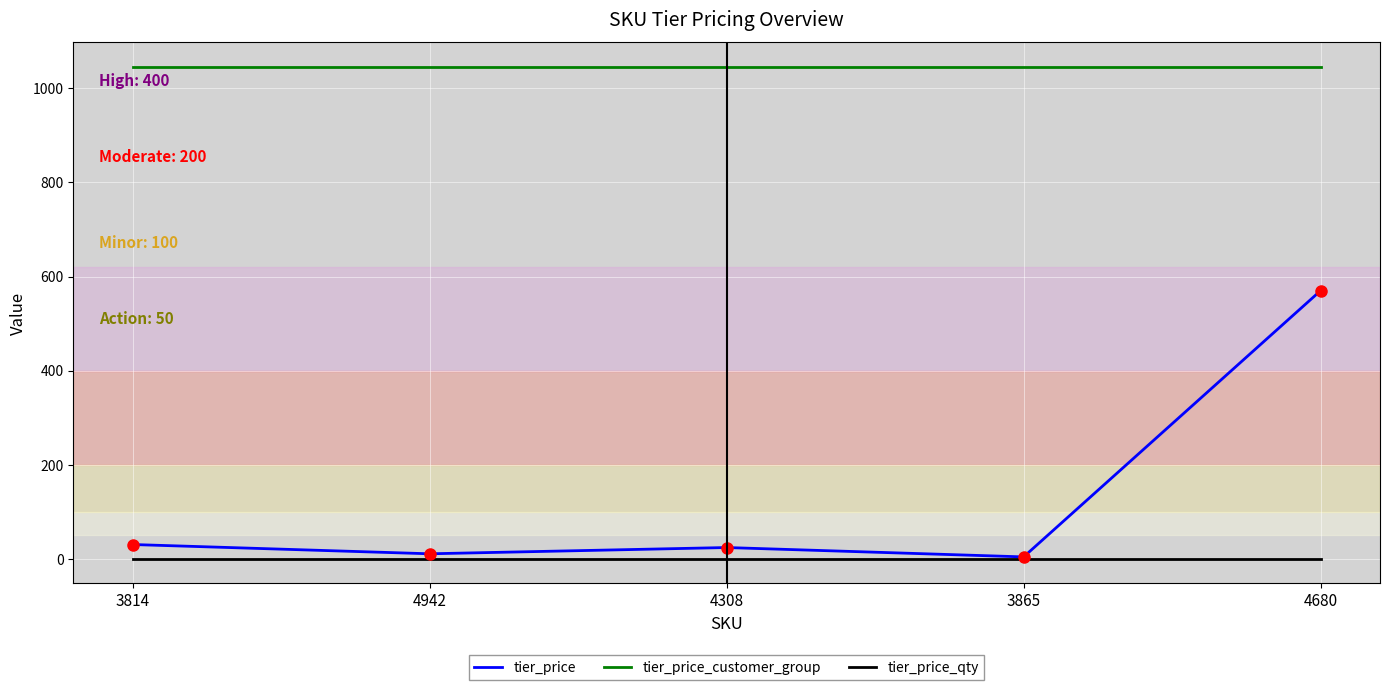

How many lines are shown in the chart?

3